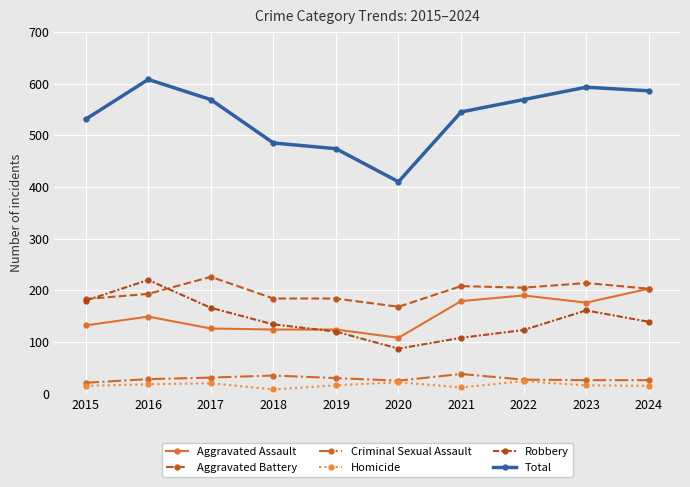

At which label does Criminal Sexual Assault reach its minimum?

2015